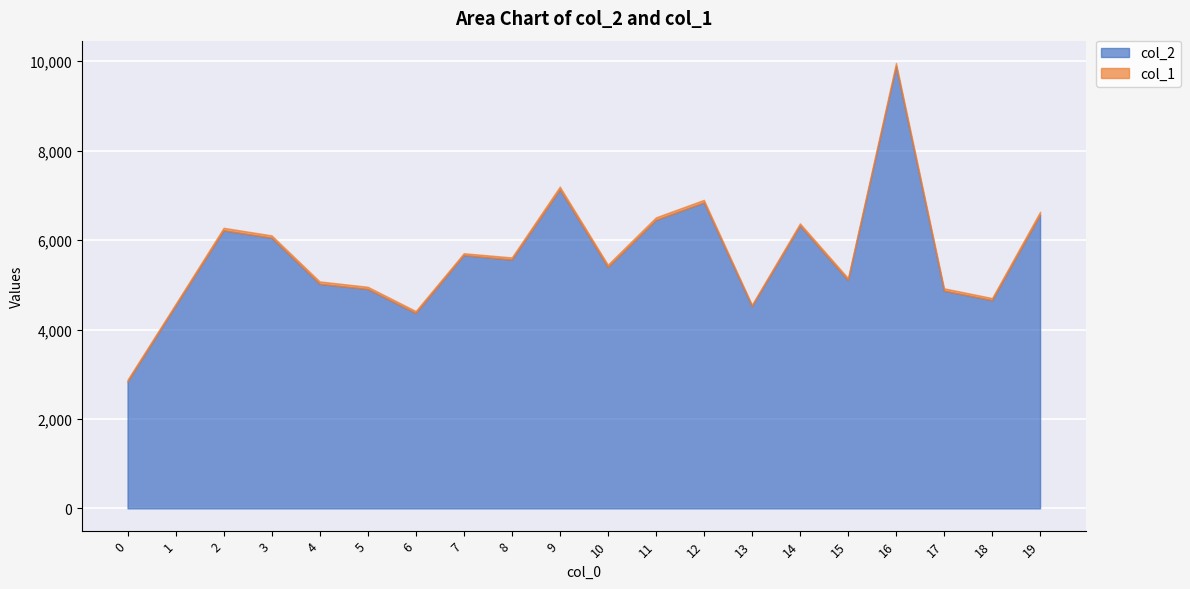

Rank the series at 7 from highest to lowest value.

col_2, col_1